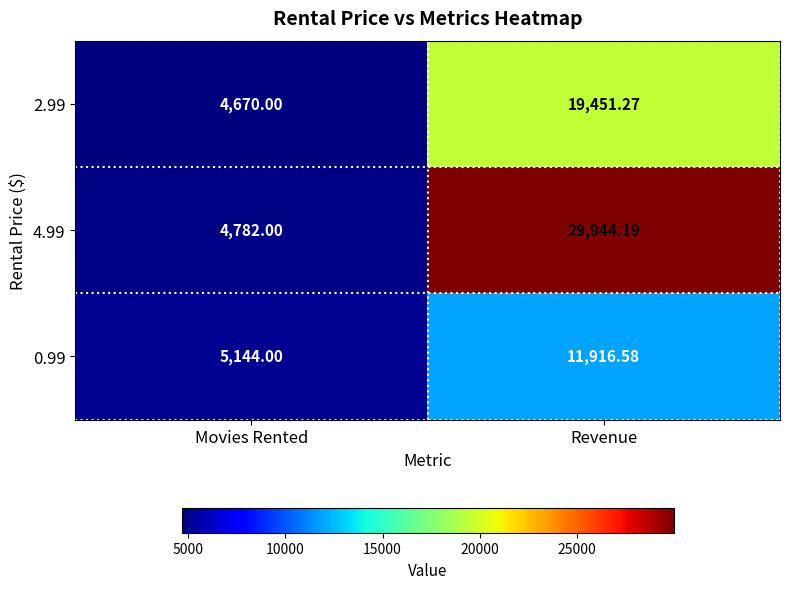

Between Movies Rented and Revenue, which series saw the biggest shift?

4.99